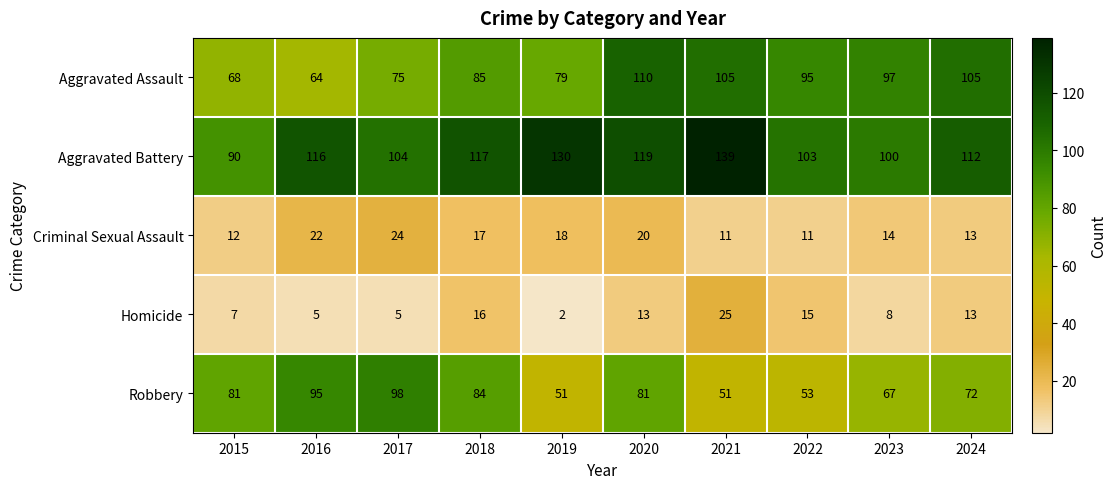

At which category is the sum across all series the highest?

2020